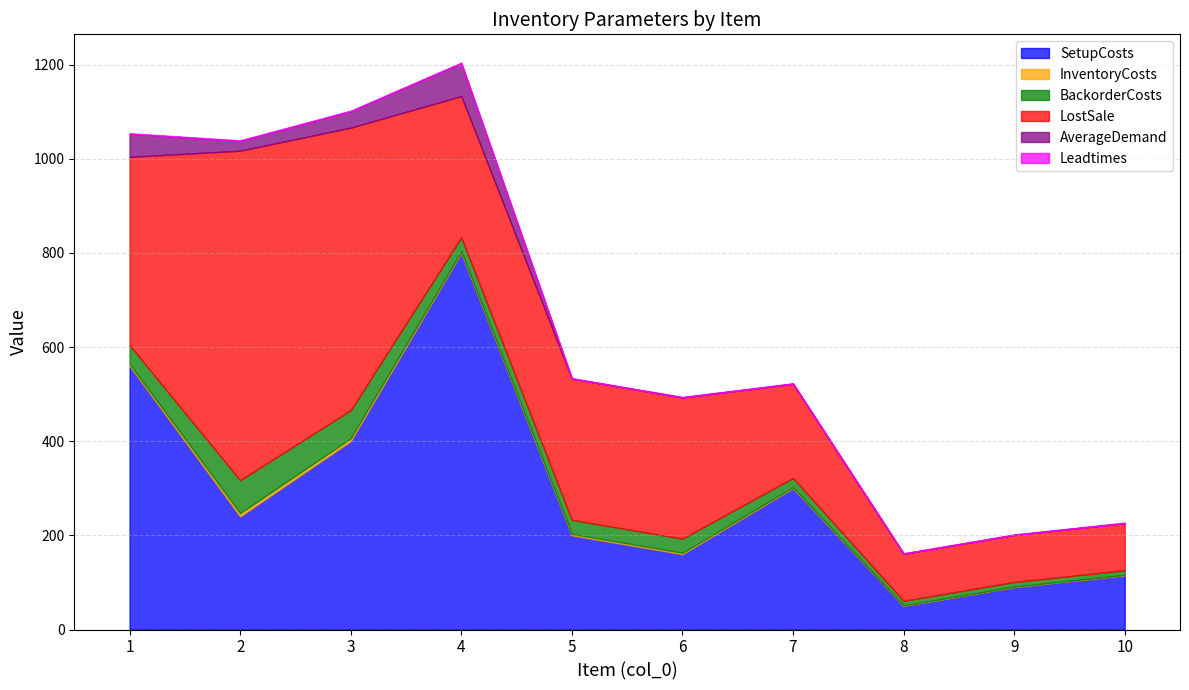

True or false: InventoryCosts and LostSale intersect in this chart.

False